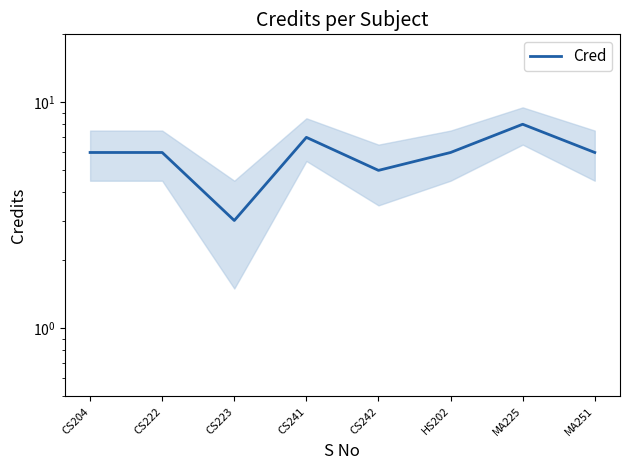

Where is the first local minimum?

CS223